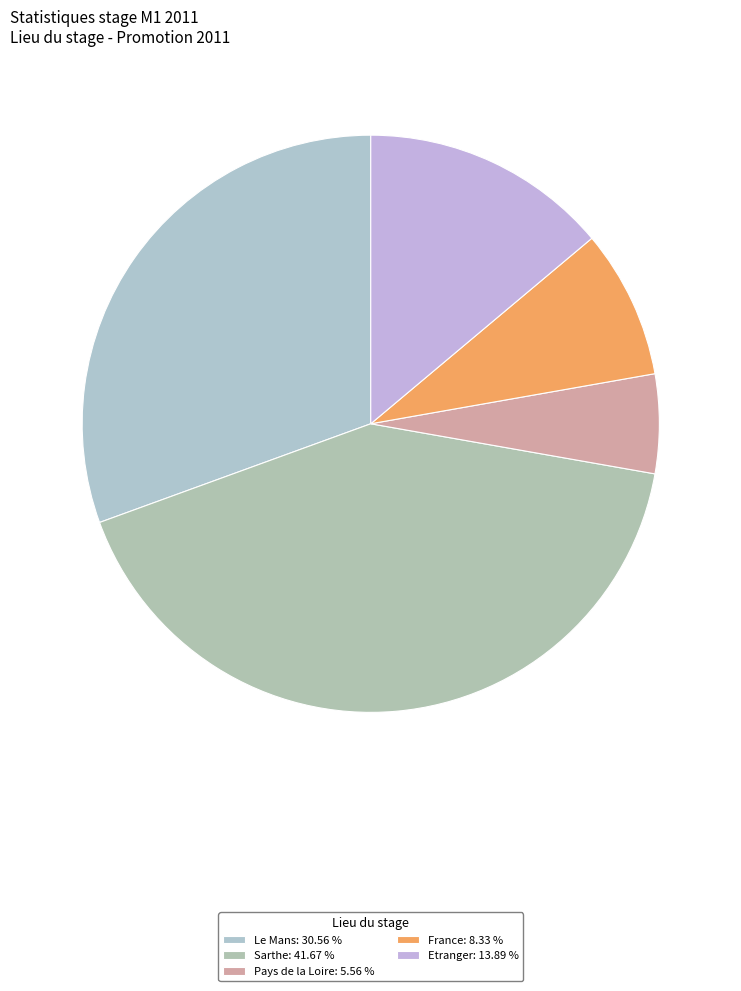

Which slice is the largest?

Sarthe